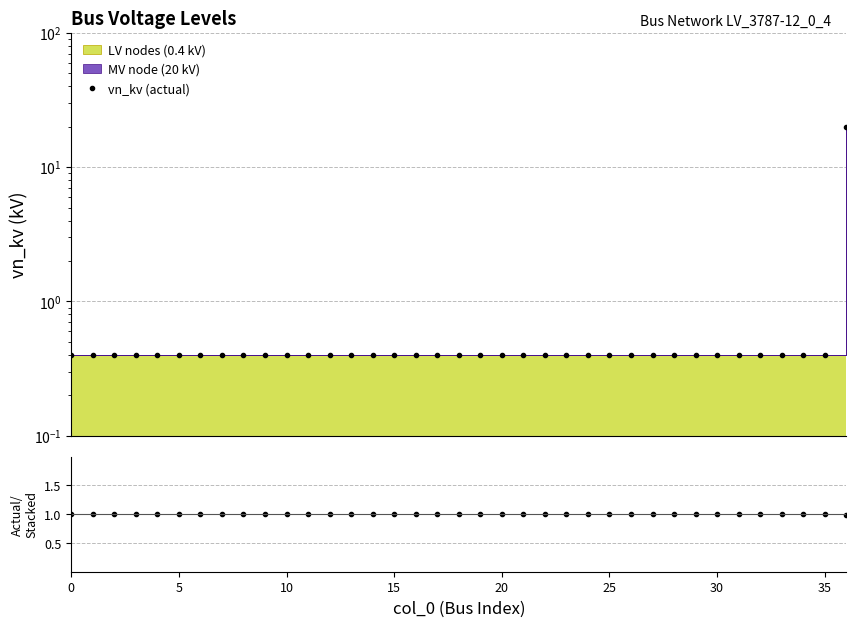

What is the minimum value shown in the chart?

0.4